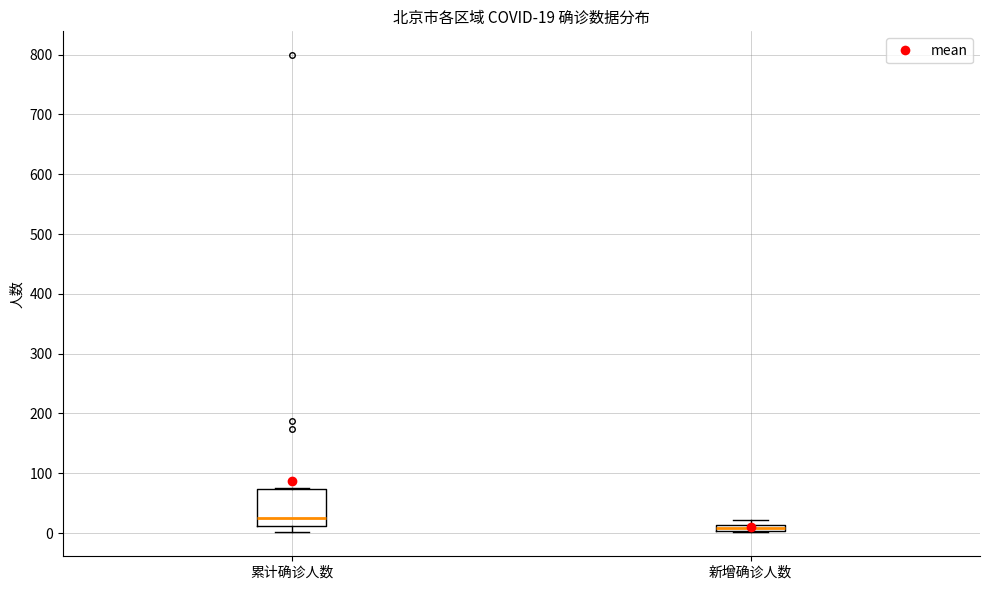

Which box's median line is the lowest?

新增确诊人数